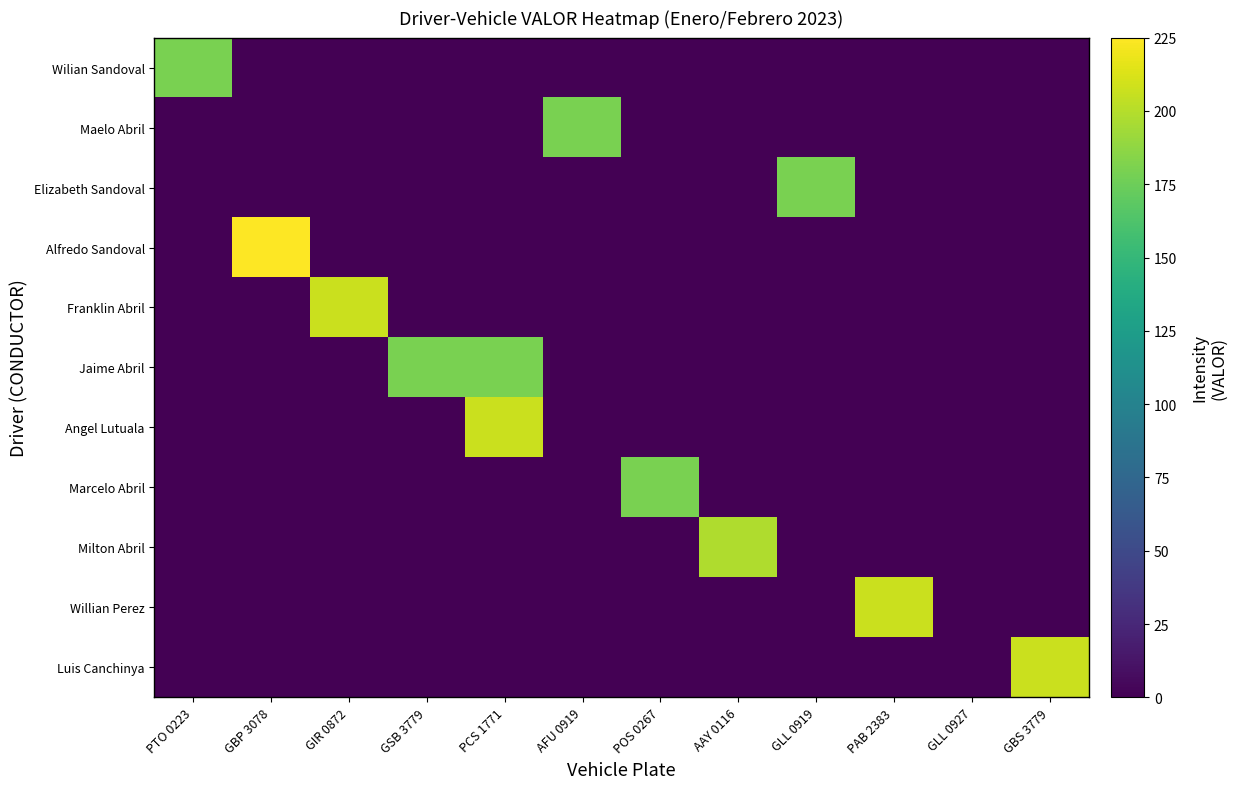

Which has a higher value, GLL 0919 or GIR 0872?

GLL 0919